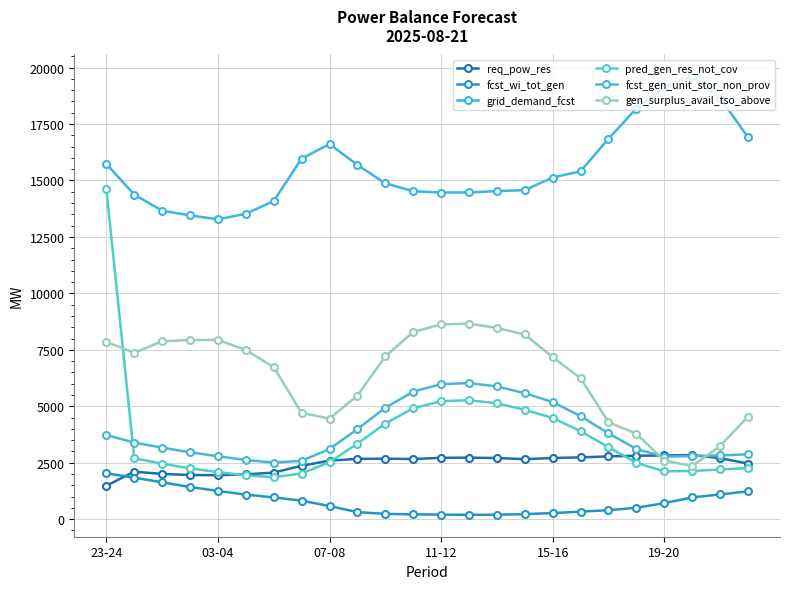

At which category is the sum across all series the highest?

23-24